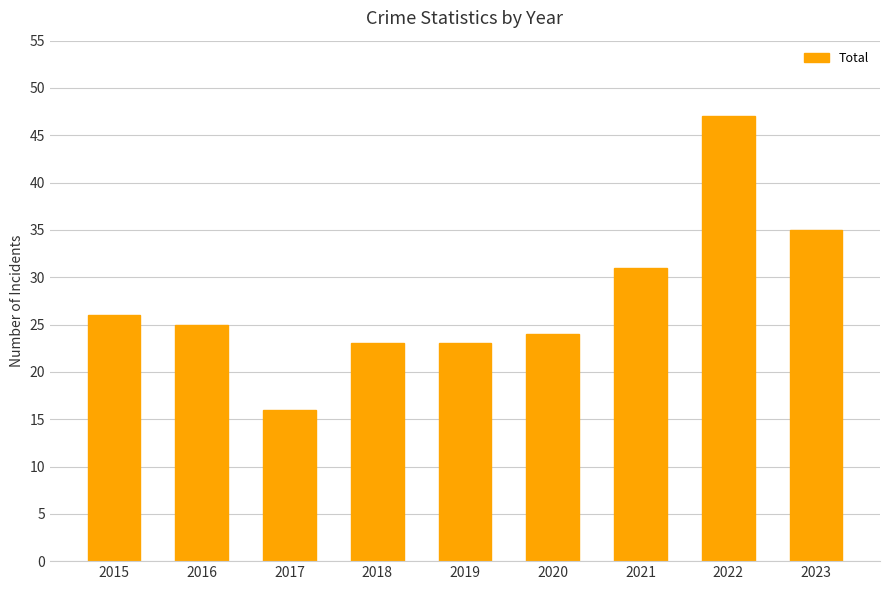

What is the value of the 5th bar from the left?

23